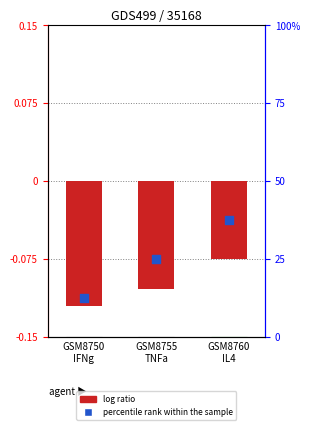

At which category is the sum across all series the highest?

GSM8760
IL4